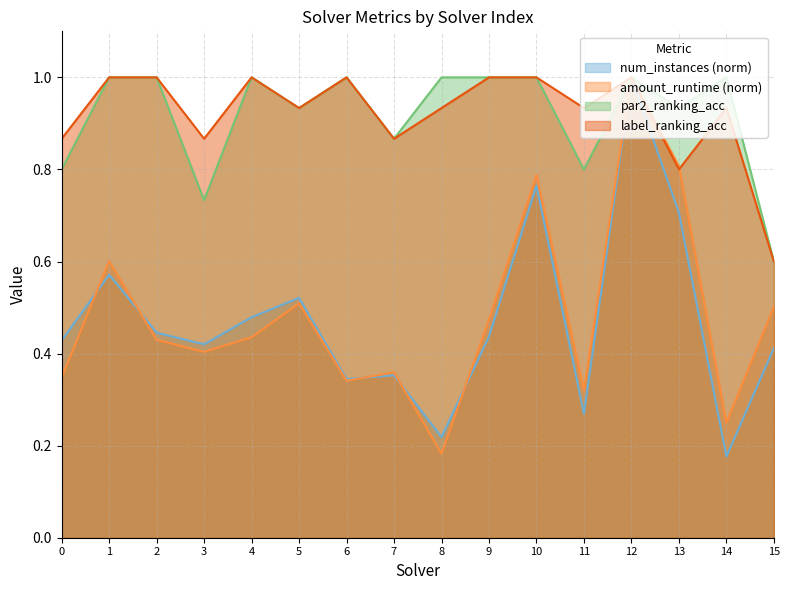

True or false: num_instances and par2_ranking_acc cross at least once.

False